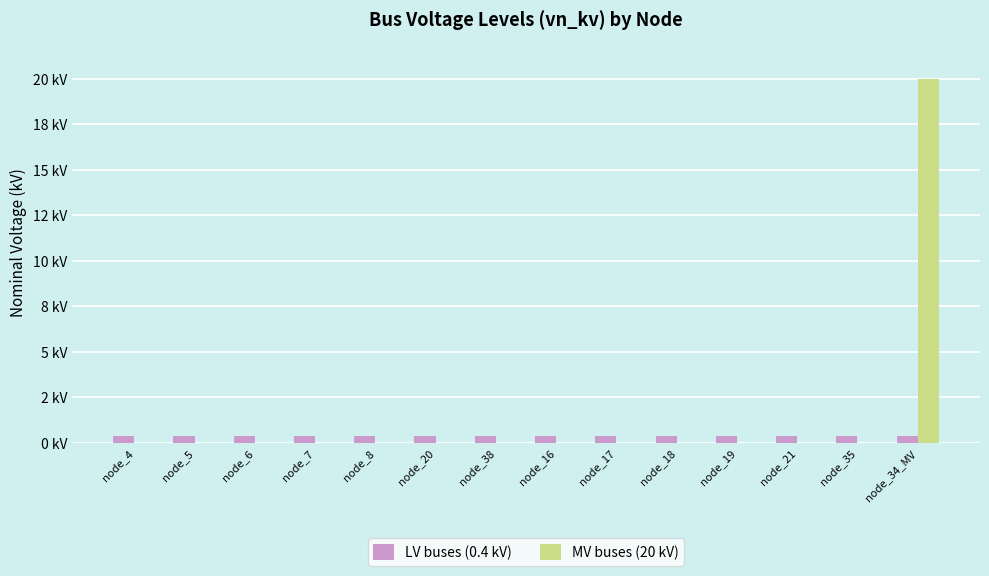

What is the sum of the LV buses (0.4 kV) values at node_17 and node_34_MV?

0.8